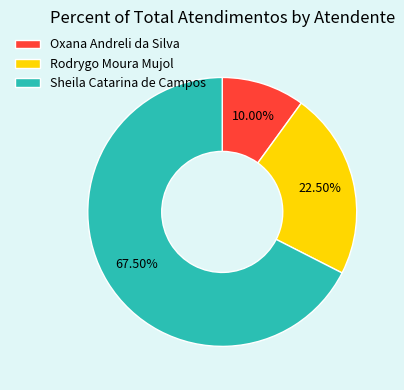

Is it true that Rodrygo Moura Mujol is 11% of the pie?

False